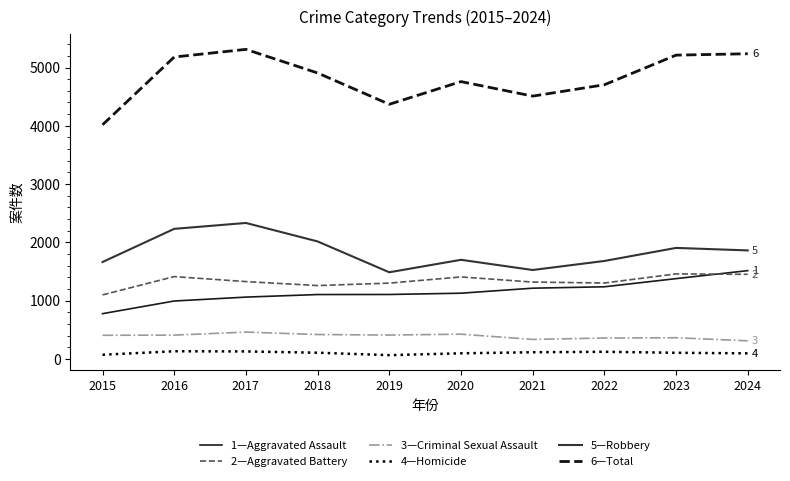

What is the greatest value displayed?

5311